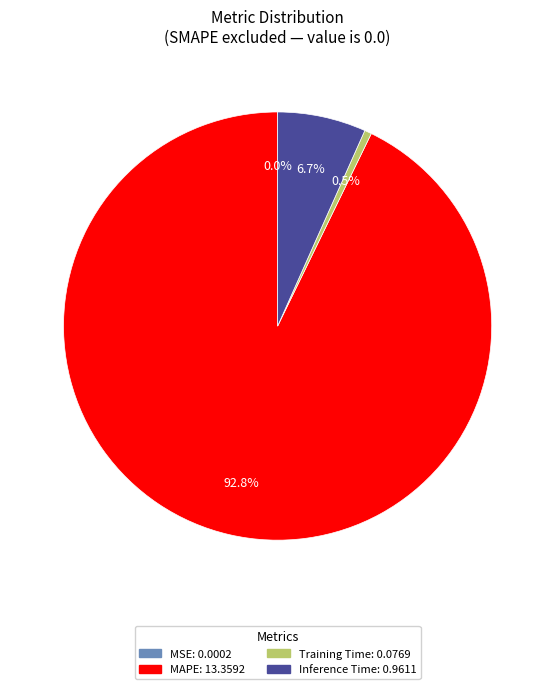

Which category accounts for the majority?

MAPE